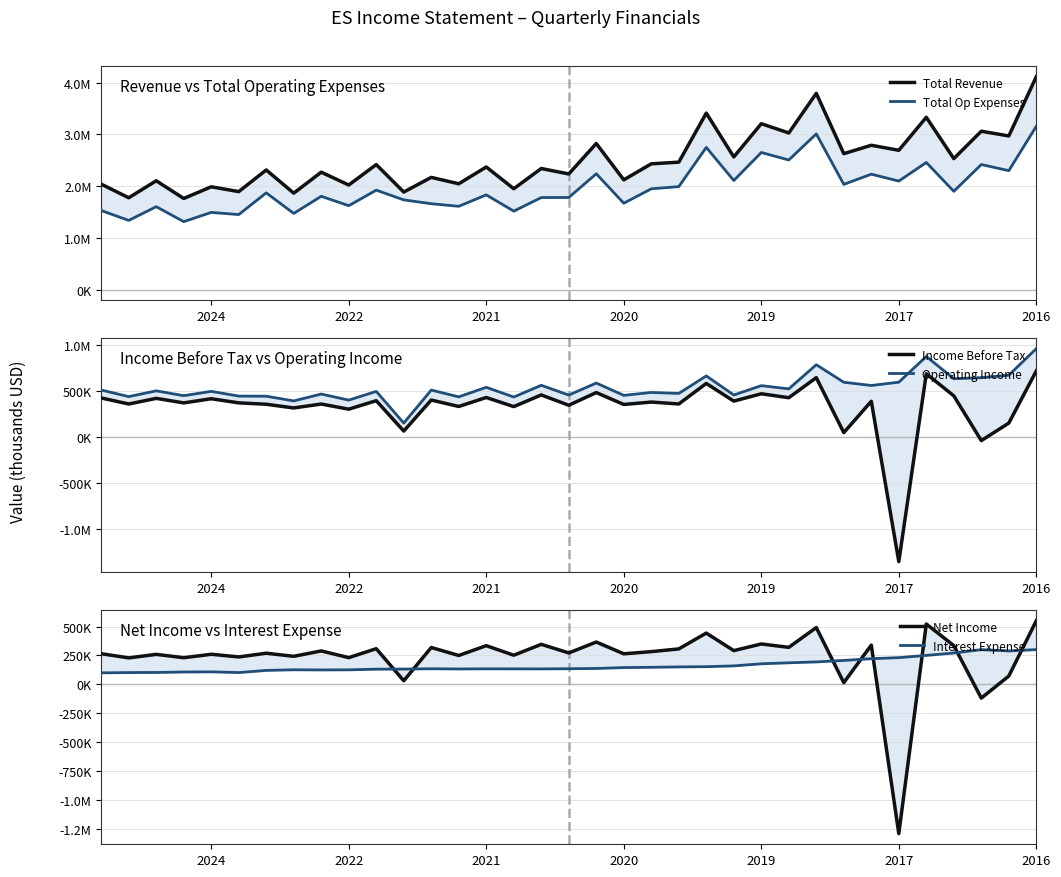

What is the total value across all series at 10?

5670600